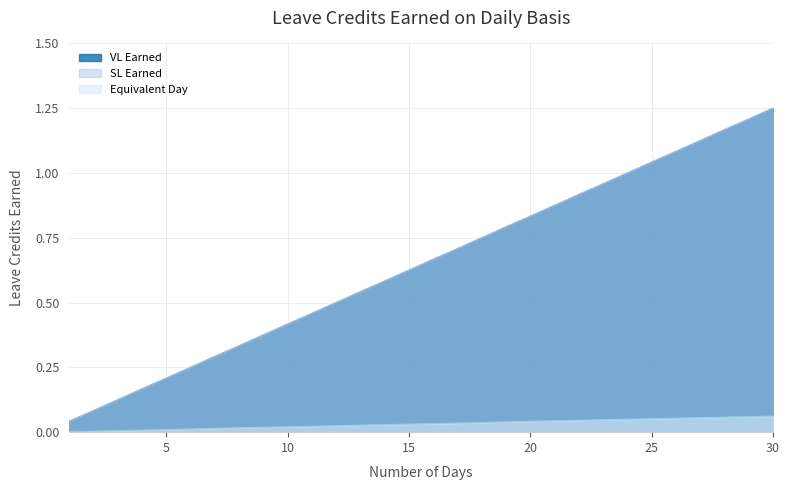

Is it true that SL Earned equals 0.1 at 2?

False